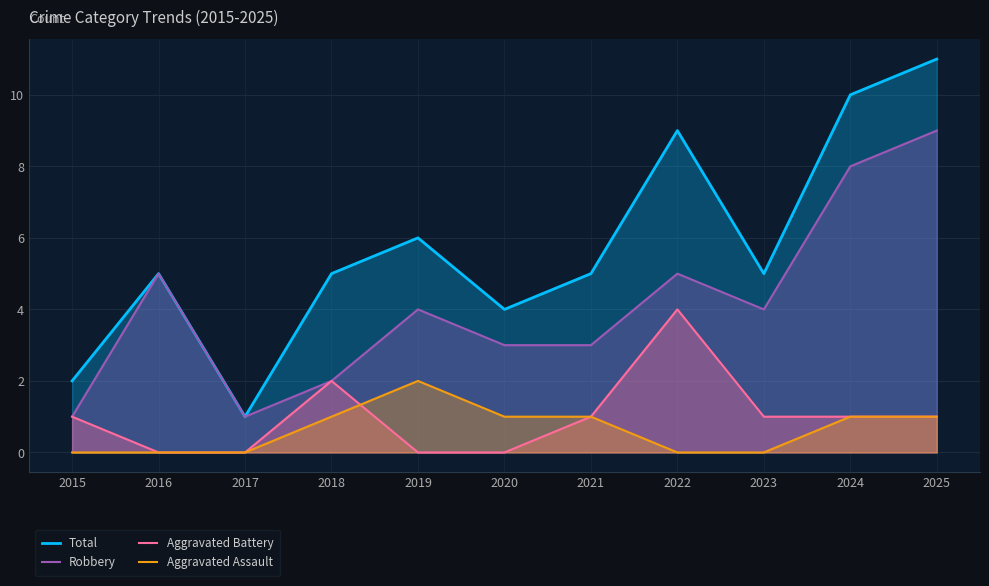

Count the Aggravated Assault values in the range 0 to 1.

10